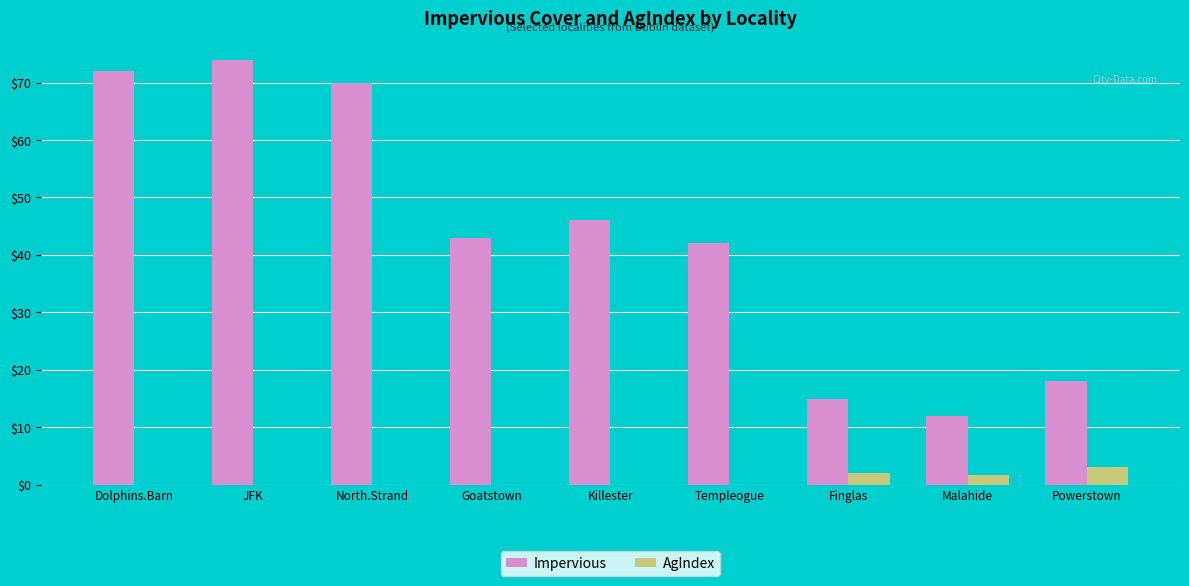

What is the maximum value shown in the chart?

74.0